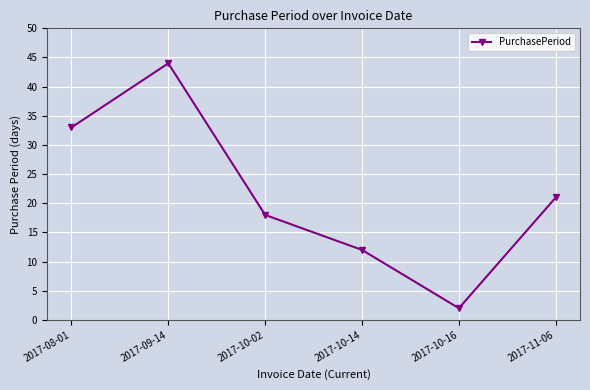

What is the label of the 4th point from the right?

2017-10-02